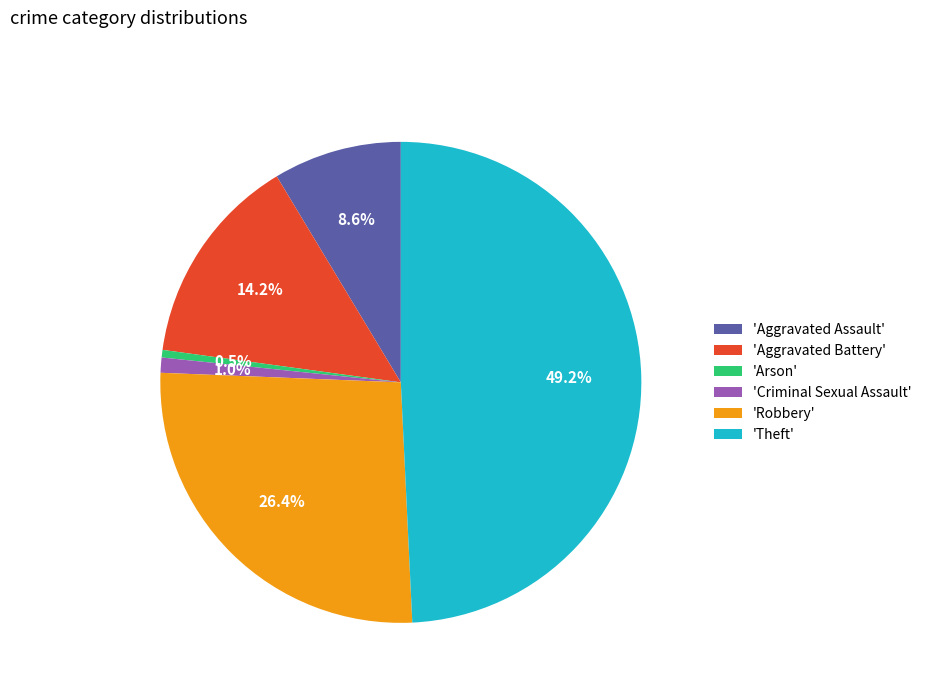

How many slices are in this pie chart?

6